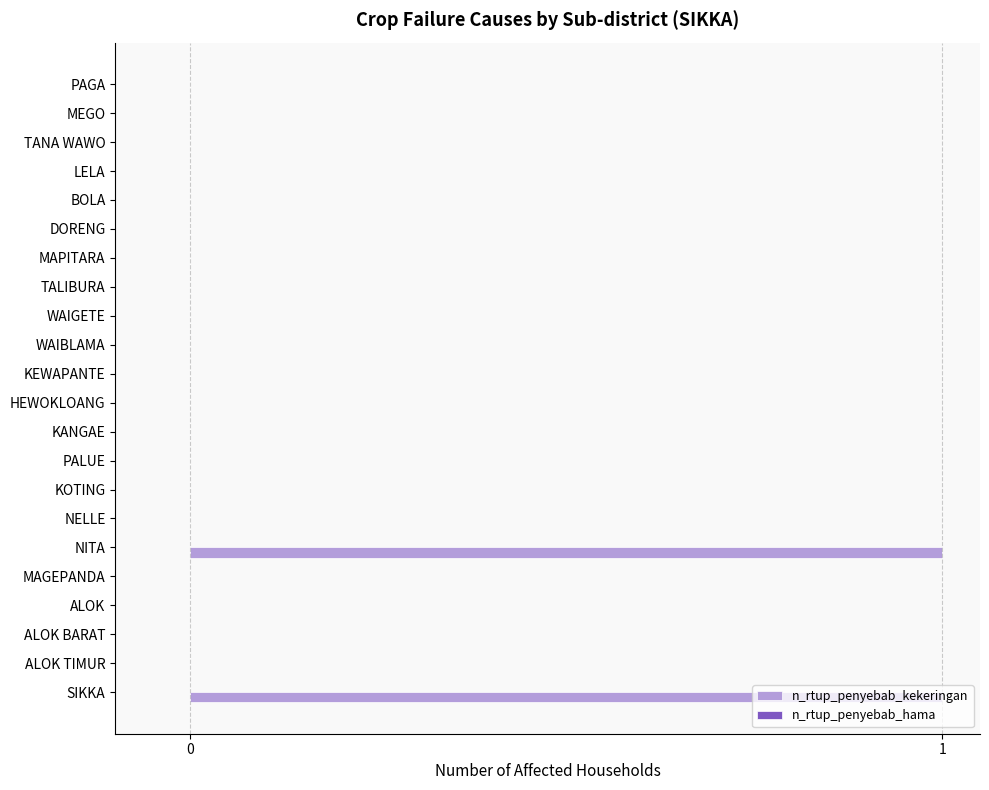

True or false: the data shows 1 at TALIBURA.

False